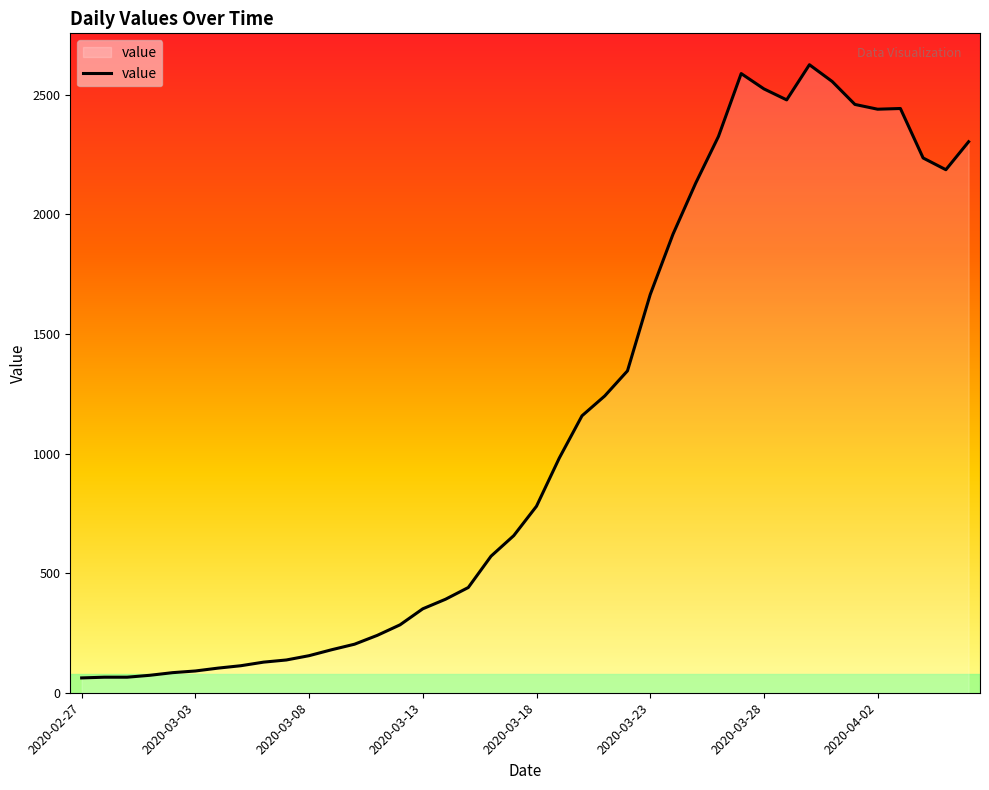

What is the difference between the maximum and second lowest values?

2561